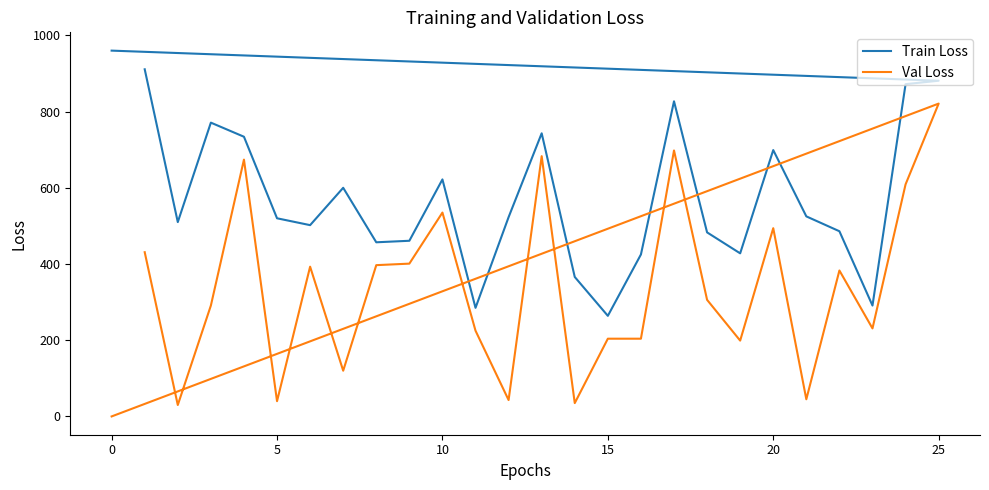

What are all the series names shown in the legend?

Train Loss, Val Loss